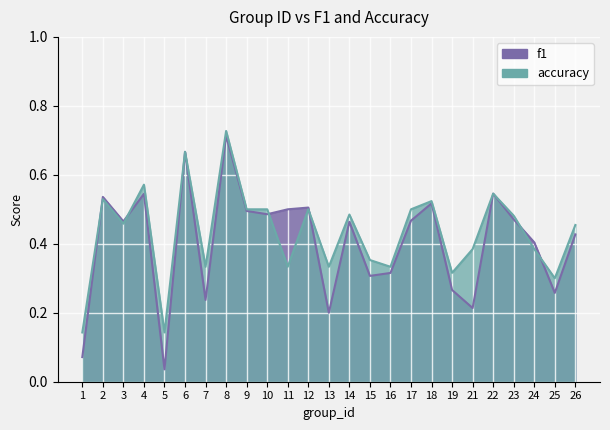

List the series in order of their peak value, lowest first.

f1, accuracy